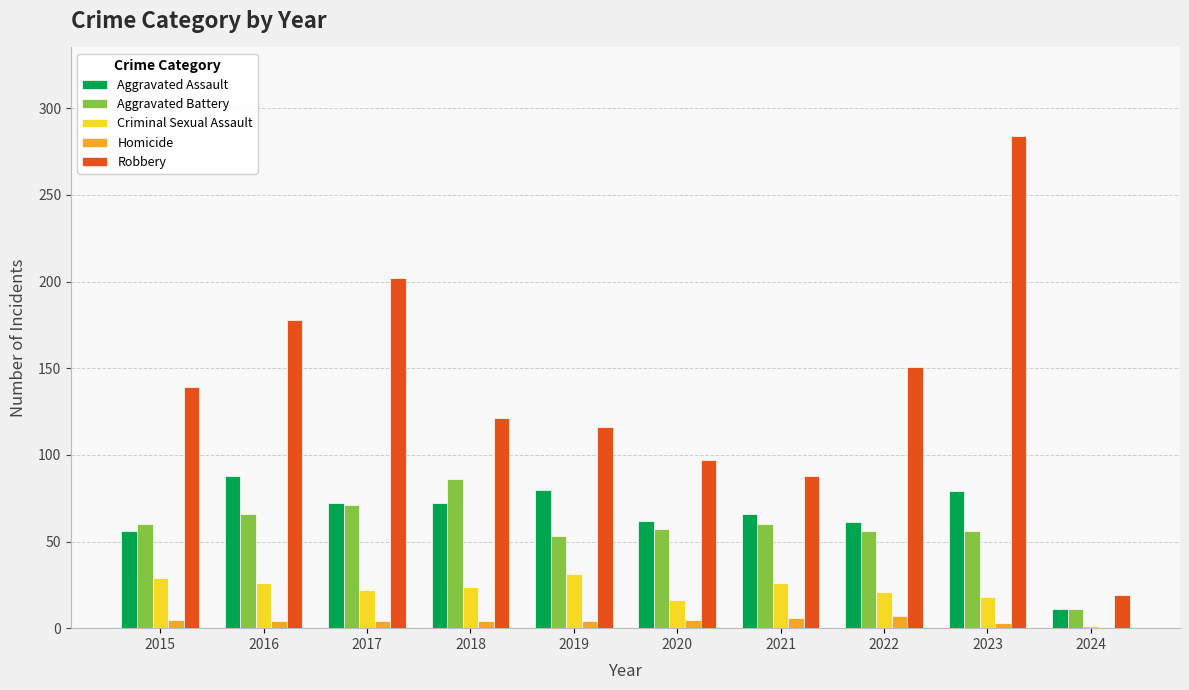

True or false: Aggravated Battery has a value of 86 at 2018.

True